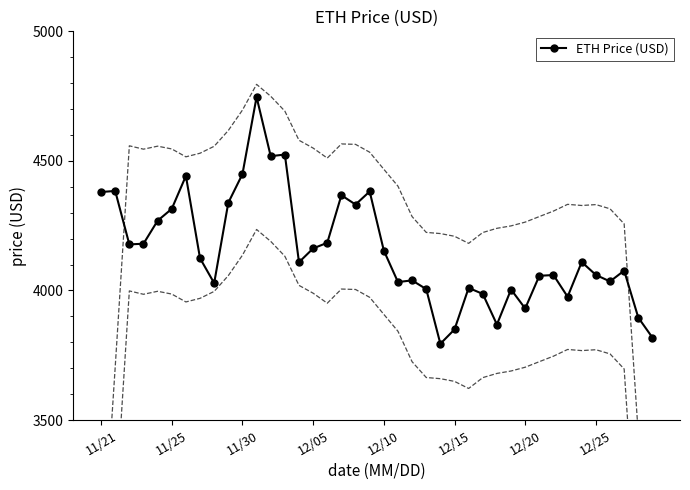

Does the chart have visible grid lines?

No